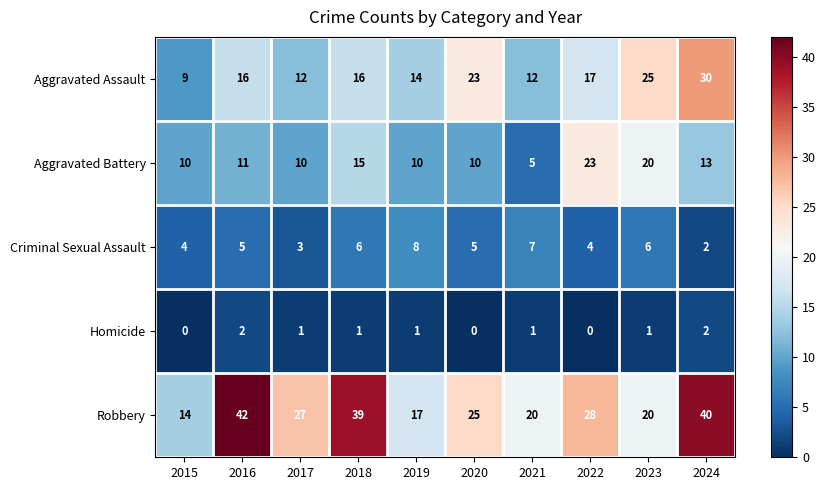

Which series changed the most between 2016 and 2017?

Robbery